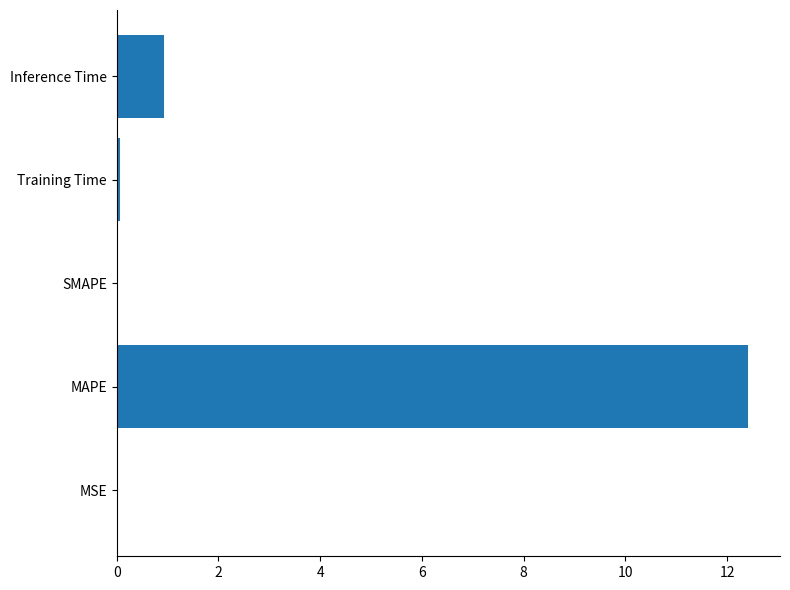

The chart shows a value of 12.4 at MAPE. True or false?

True